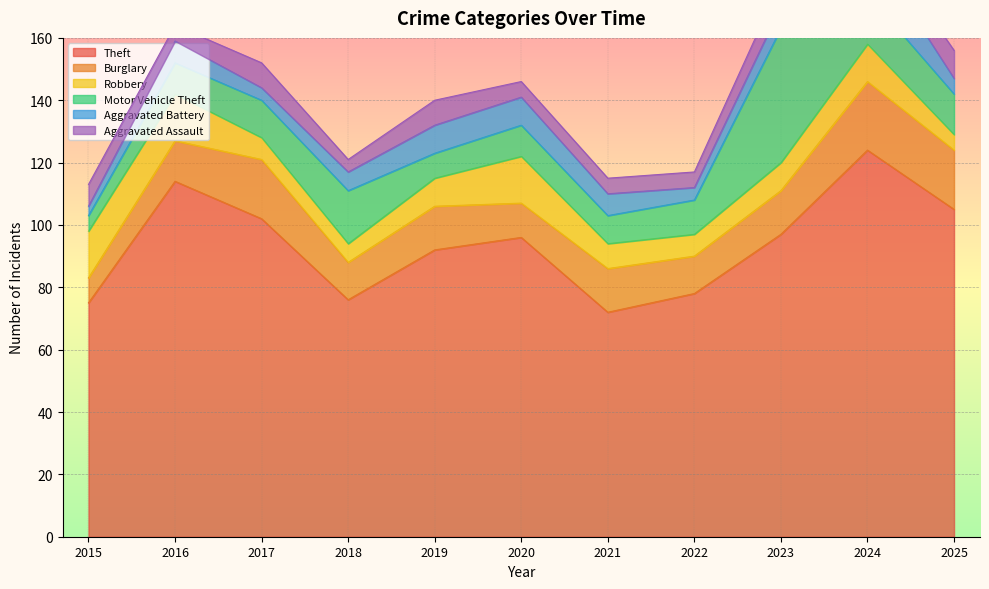

How many lines are shown in the chart?

6